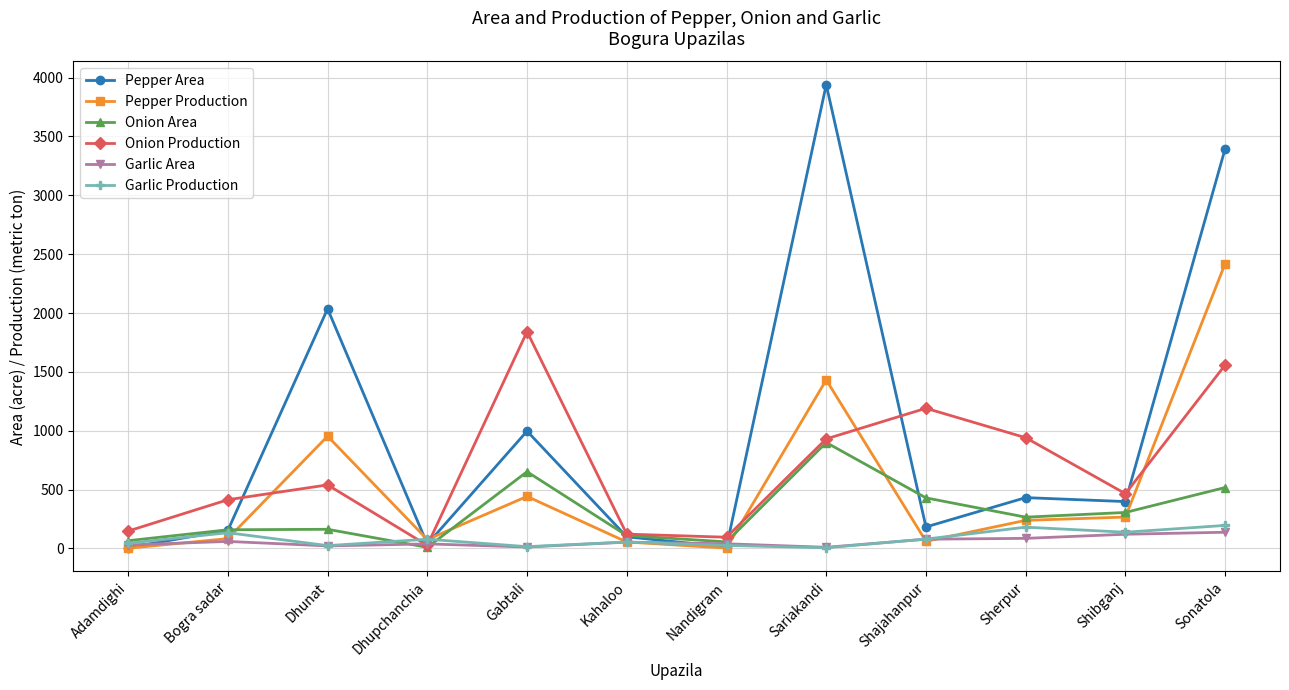

List the series in order of their peak value, highest first.

Pepper Area, Pepper Production, Onion Production, Onion Area, Garlic Production, Garlic Area